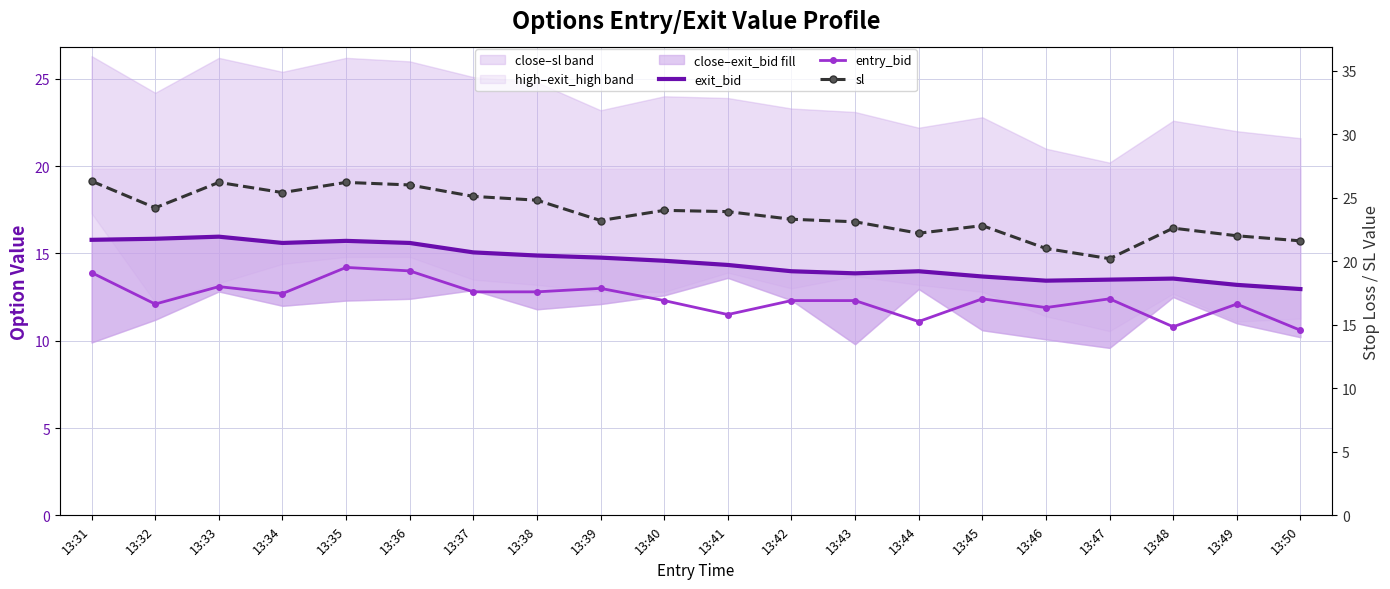

What is the average value of the sl series?

23.7